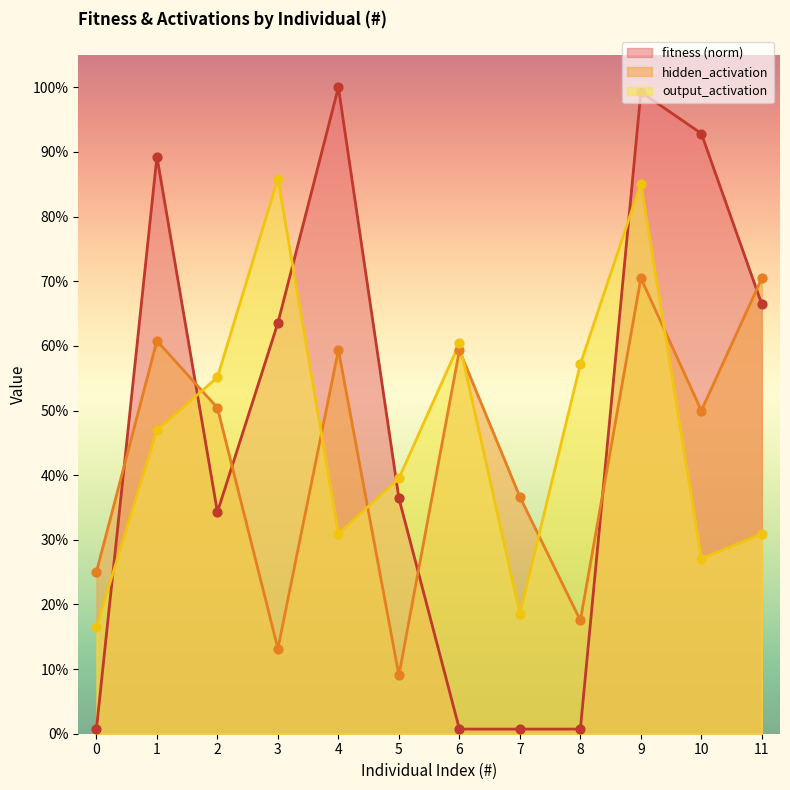

At which category is the sum across all series the highest?

9